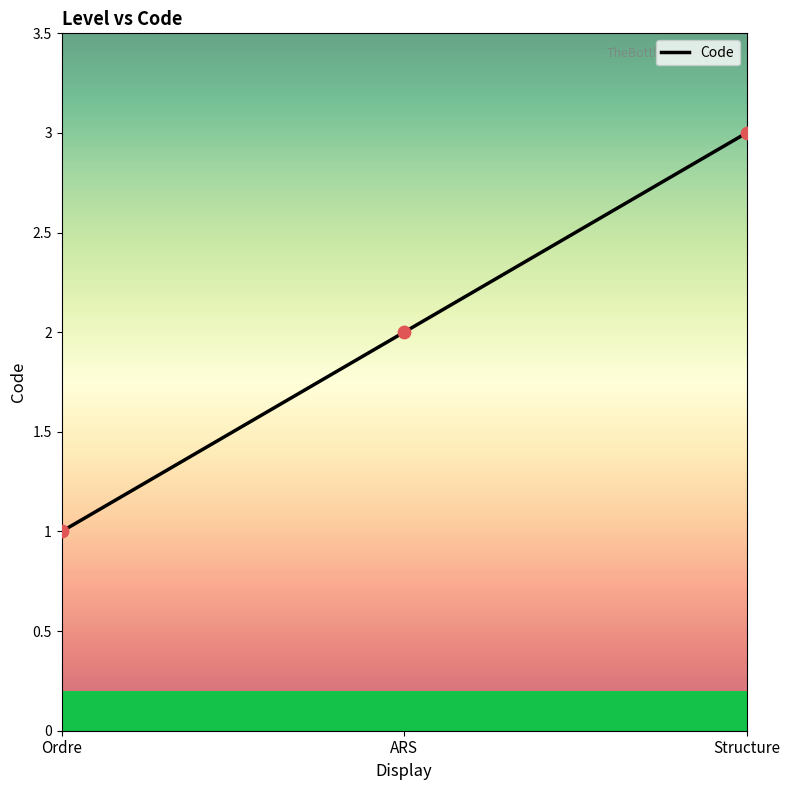

What is the change in value from Ordre to Structure?

+2